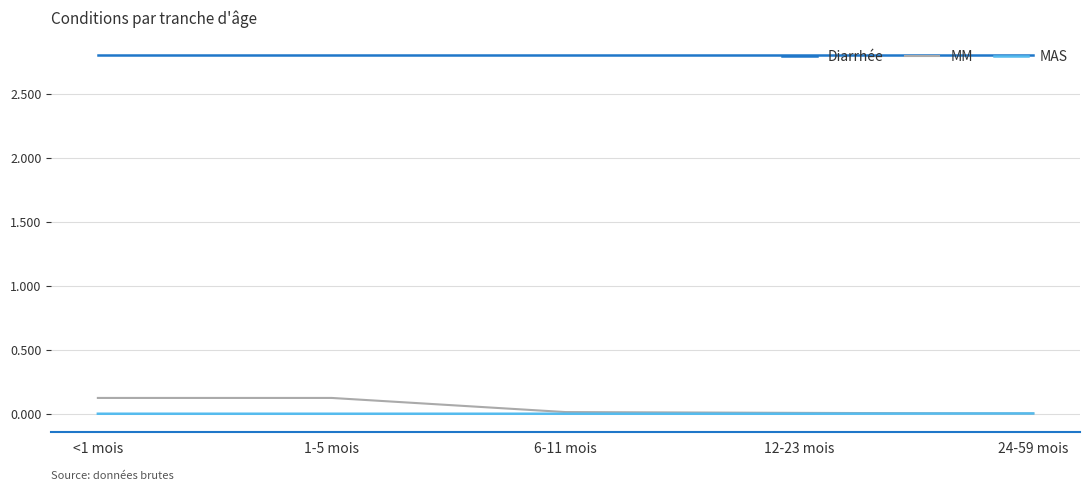

Is the value of MAS at 1-5 mois greater than the value of MM at 1-5 mois?

No